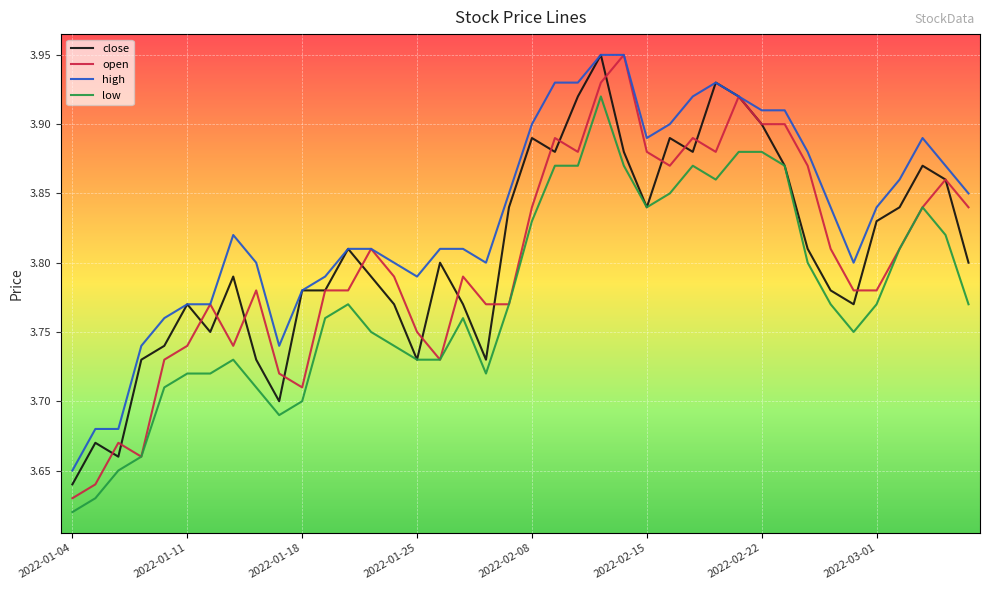

What is the sum of all close values?

152.3